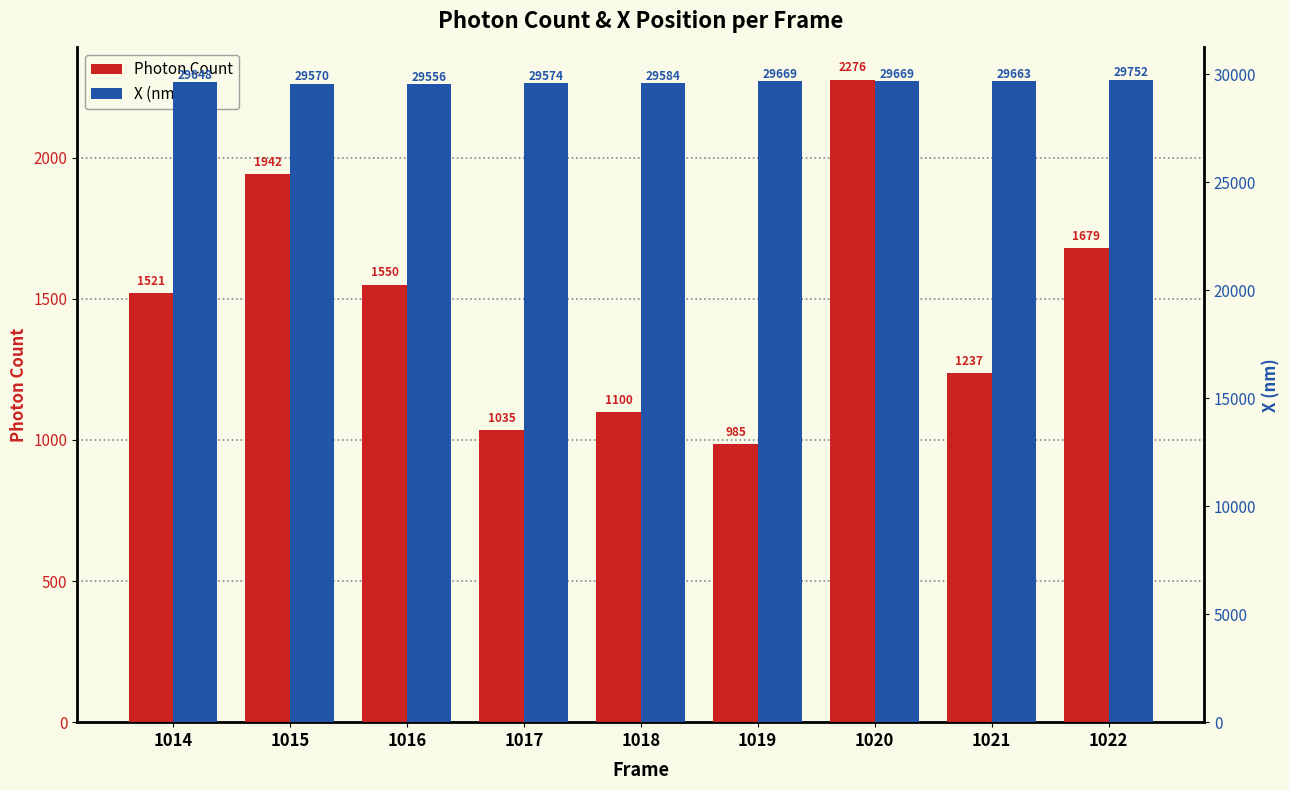

Which series has the largest total across all categories?

X (nm)